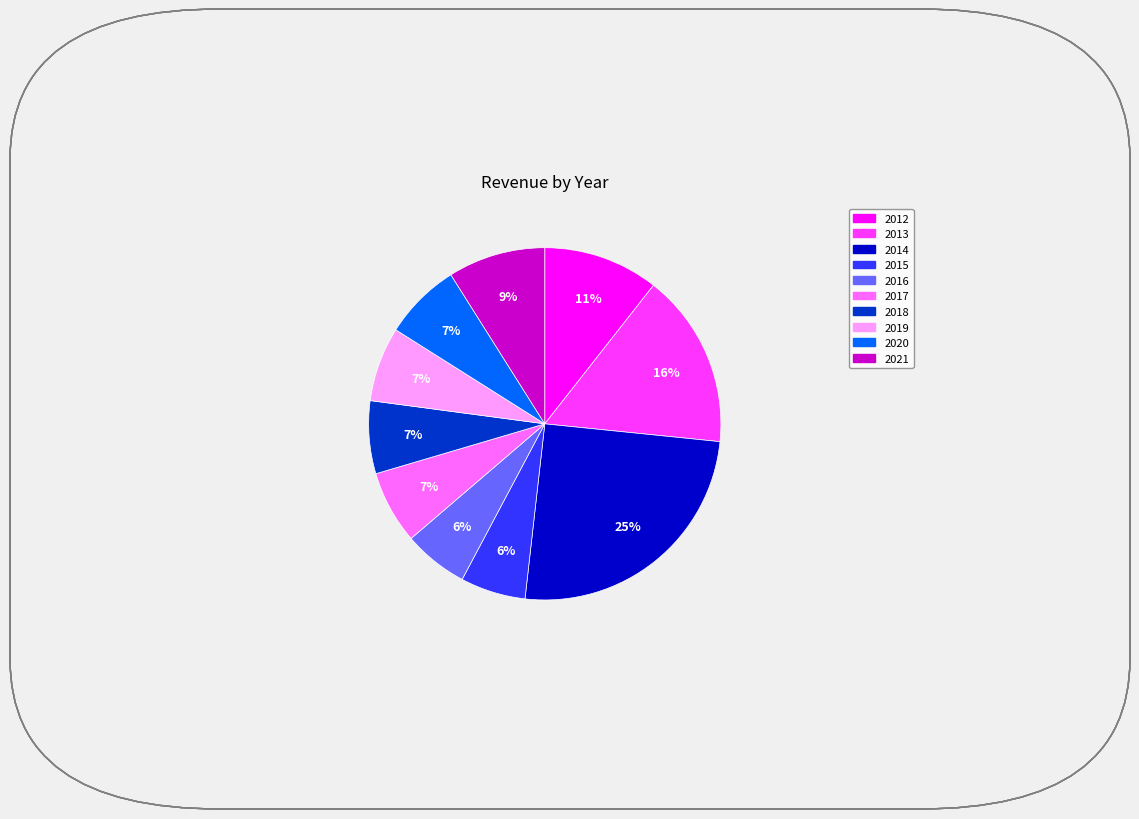

Approximately how many times larger is the value at 2016 compared to 2017?

0.9